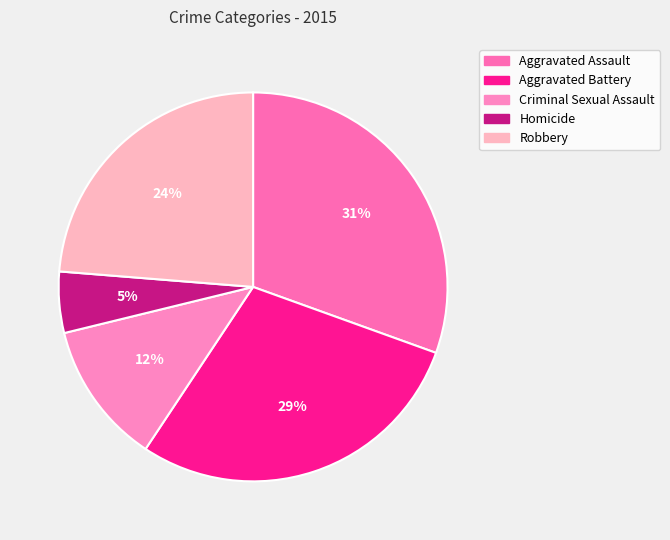

Count the number of slices in the pie.

5